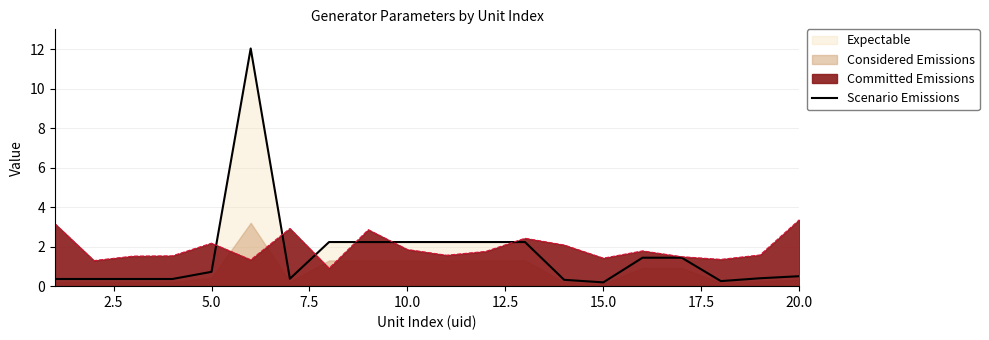

How many points are lower than both their immediate neighbors (excluding endpoints)?

3